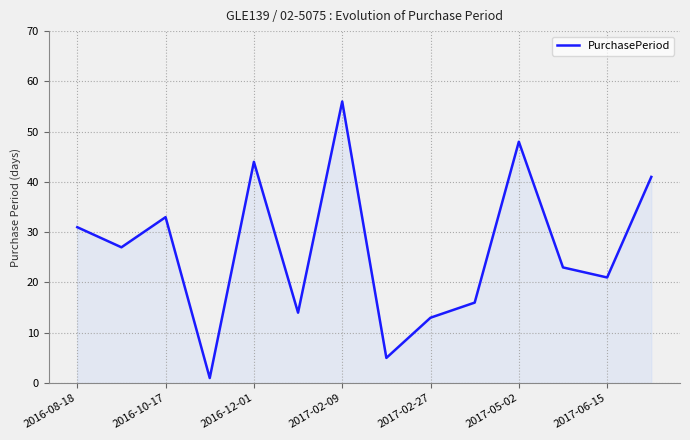

What is the average value?

27